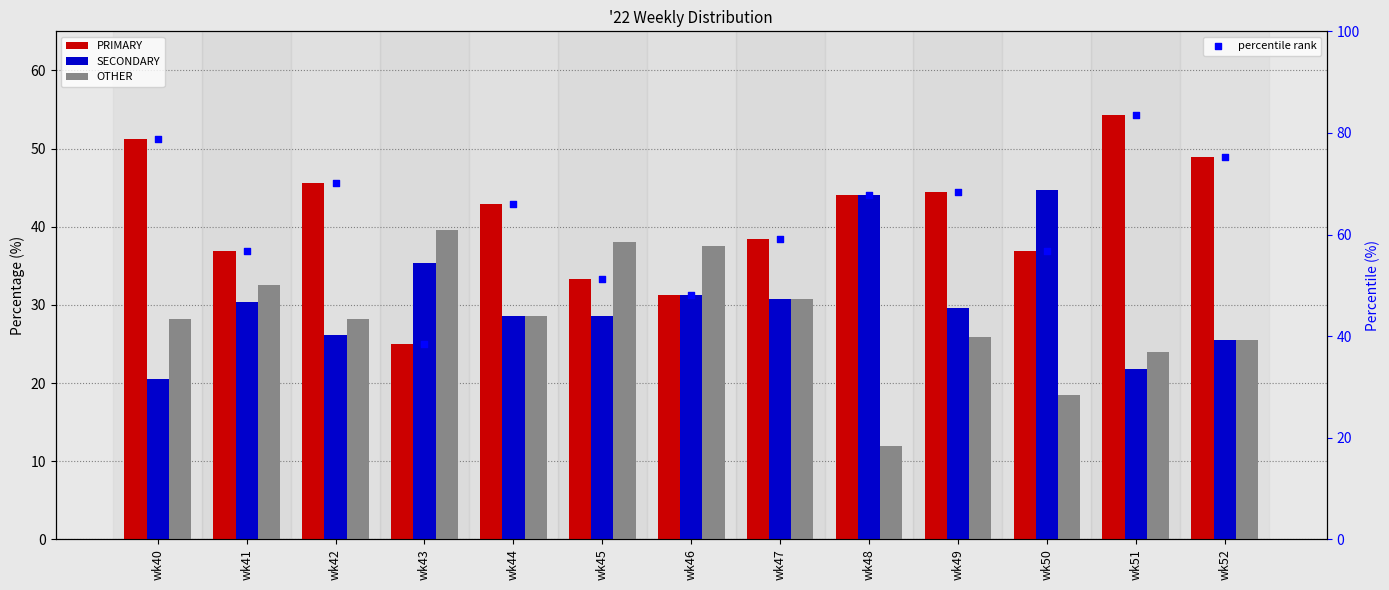

Which series contains the highest Y value?

percentile rank